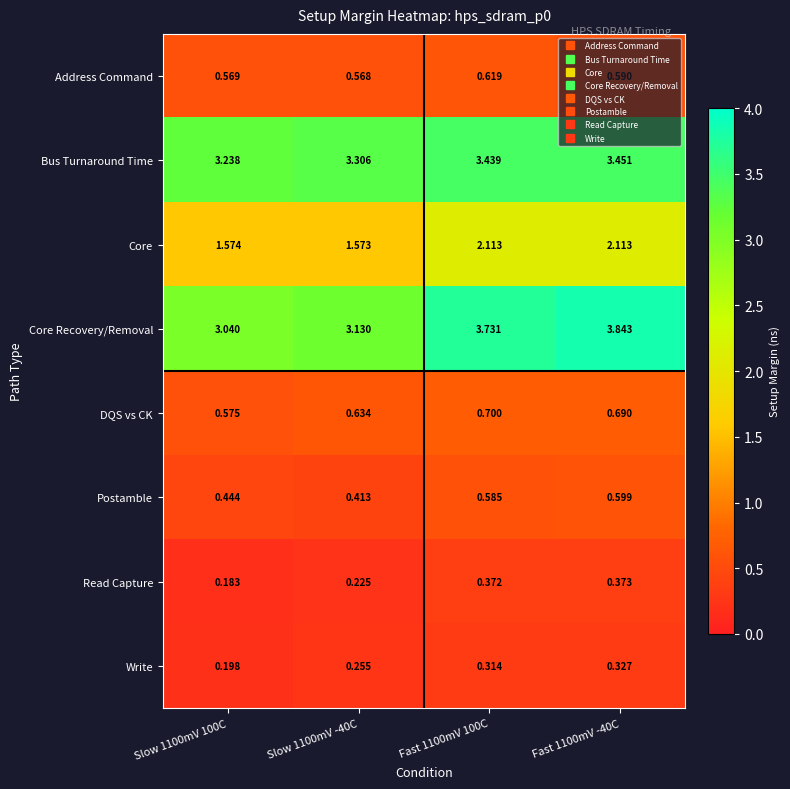

Rank the series by their maximum value, from lowest to highest.

Write, Read Capture, Postamble, Address Command, DQS vs CK, Core, Bus Turnaround Time, Core Recovery/Removal